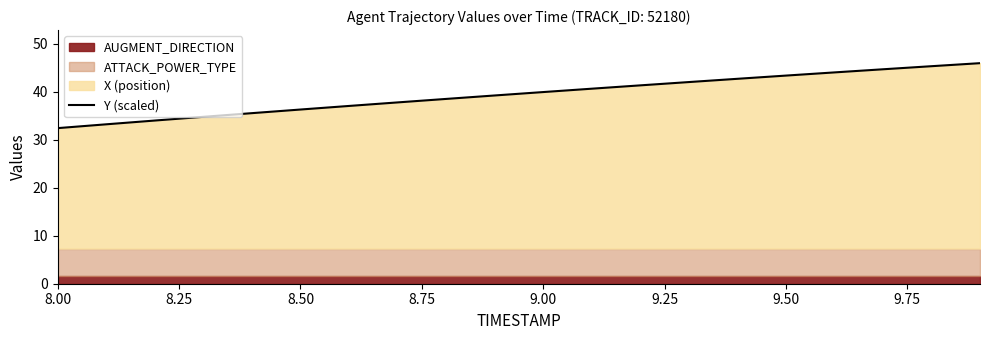

What is the highest value of the Y (scaled) series?

45.9